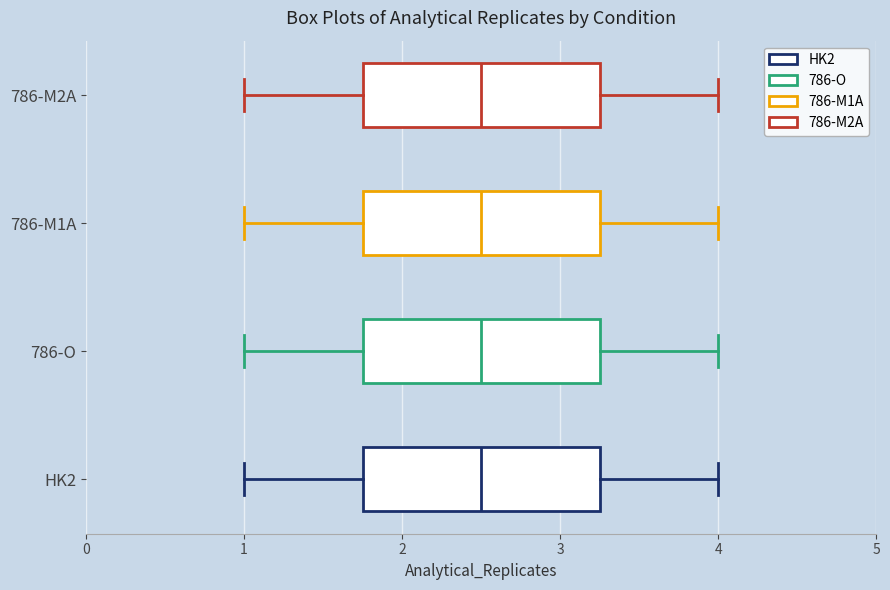

Reading bottom to top, read every box against the x-axis: the position of its median line, the range the box covers, and the ends of its whiskers. The values are not printed on the chart, so give them approximately, as read against the axis.

HK2: median 2.5, box 1.8 to 3.3, whiskers 1.0 to 4.0
786-O: median 2.5, box 1.8 to 3.3, whiskers 1.0 to 4.0
786-M1A: median 2.5, box 1.8 to 3.3, whiskers 1.0 to 4.0
786-M2A: median 2.5, box 1.8 to 3.3, whiskers 1.0 to 4.0